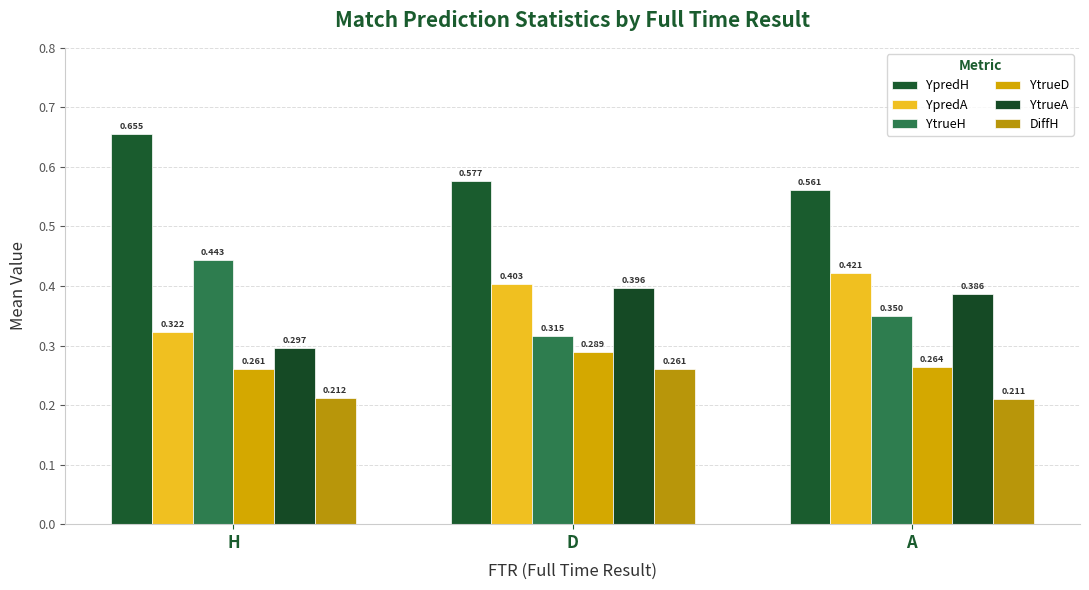

List the series in order of their peak value, highest first.

YpredH, YtrueH, YpredA, YtrueA, YtrueD, DiffH